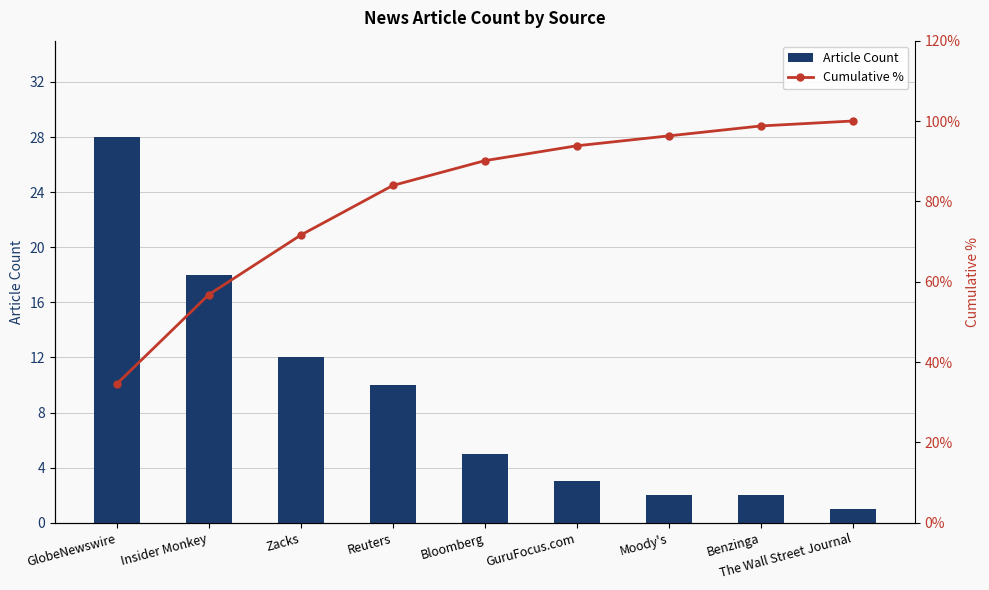

List the series in order of their overall mean, highest first.

Cumulative %, Article Count